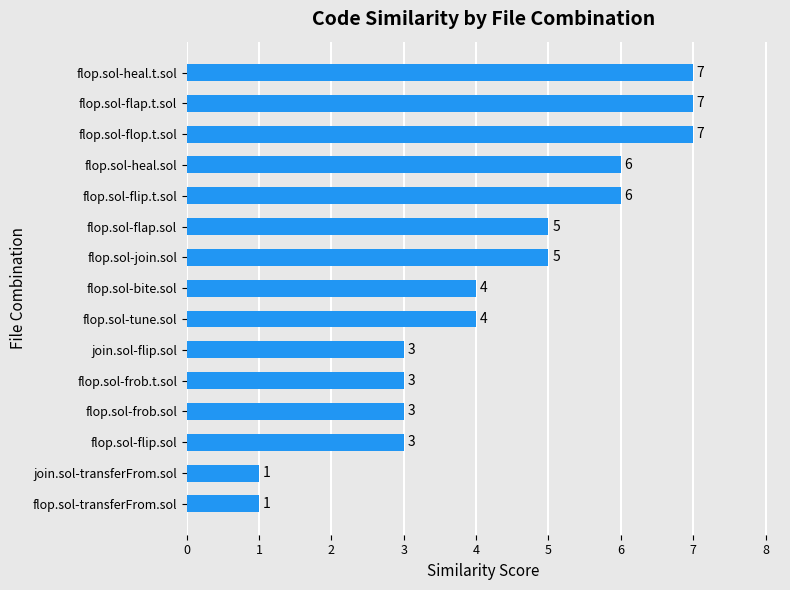

What is the change in value from join.sol-flip.sol to flop.sol-flap.t.sol?

+4